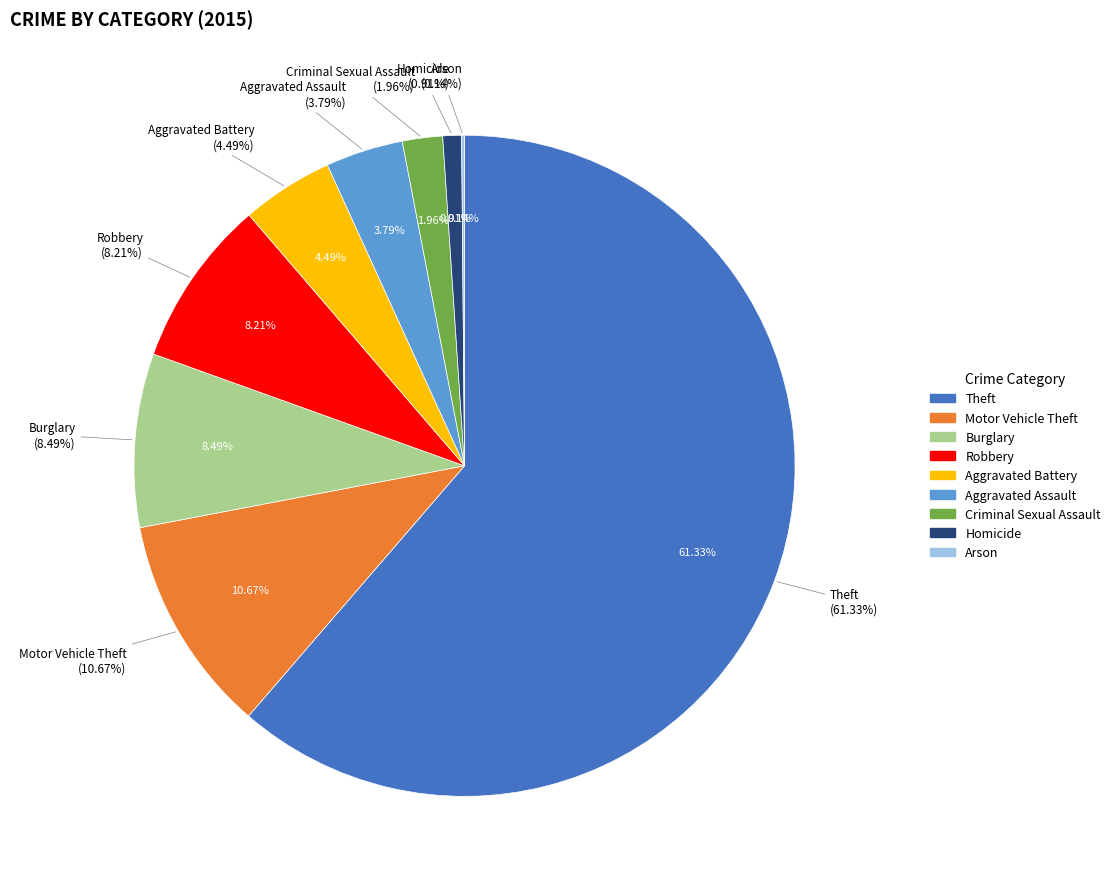

Which slice represents more than half of the pie?

Theft